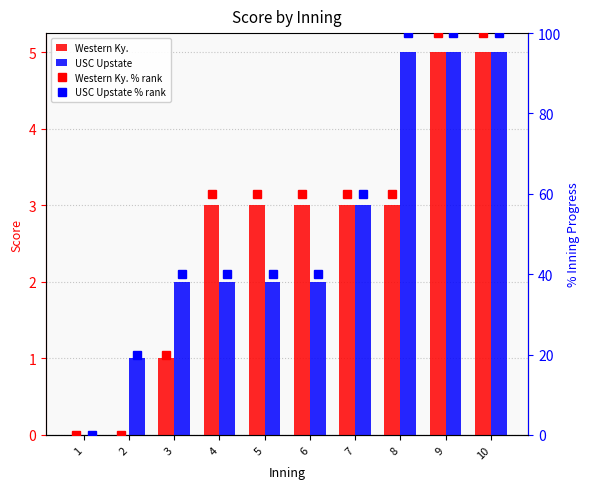

What is the value of the USC Upstate bar at the 8th from the left?

5